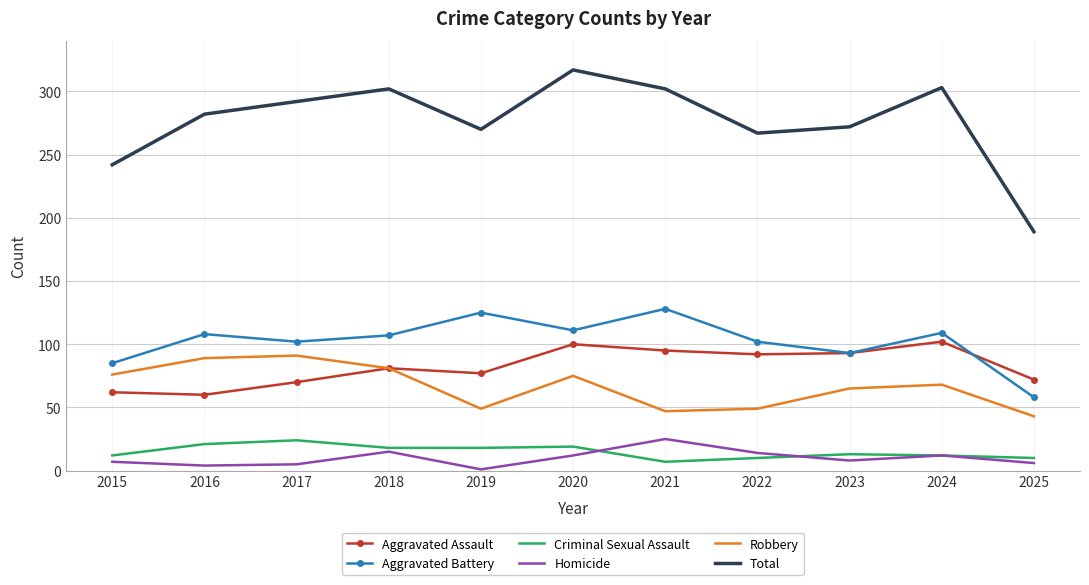

What is the difference between the maximum and second lowest values in the Total series?

75